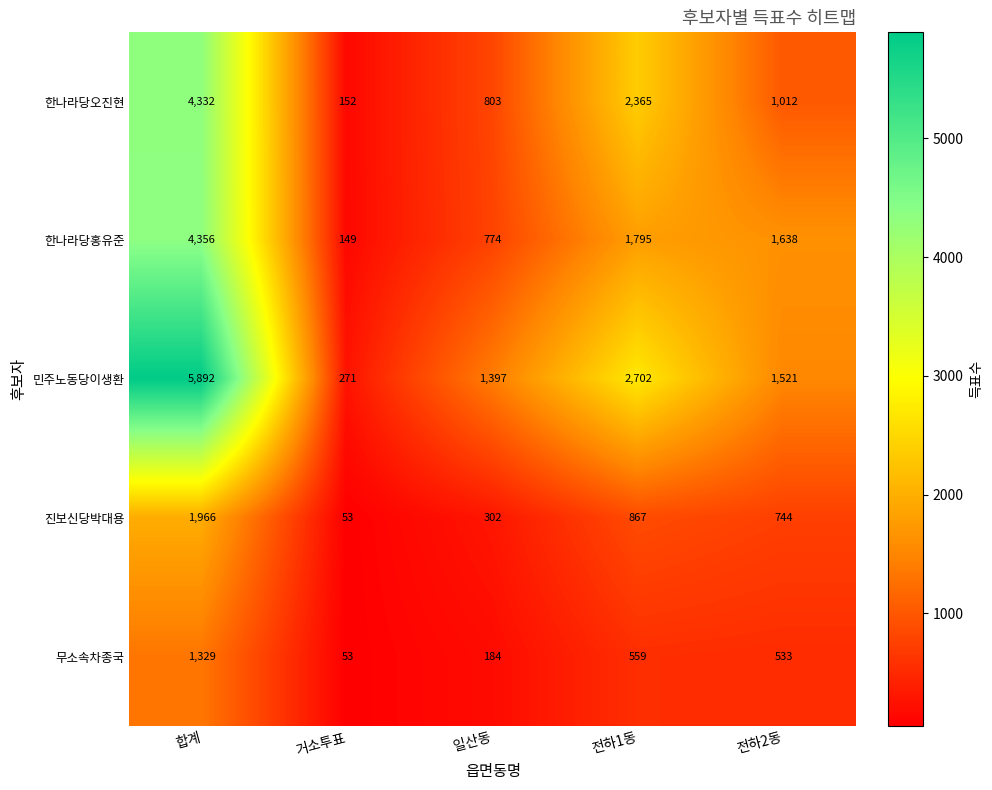

What is the total value across all series at 거소투표?

678